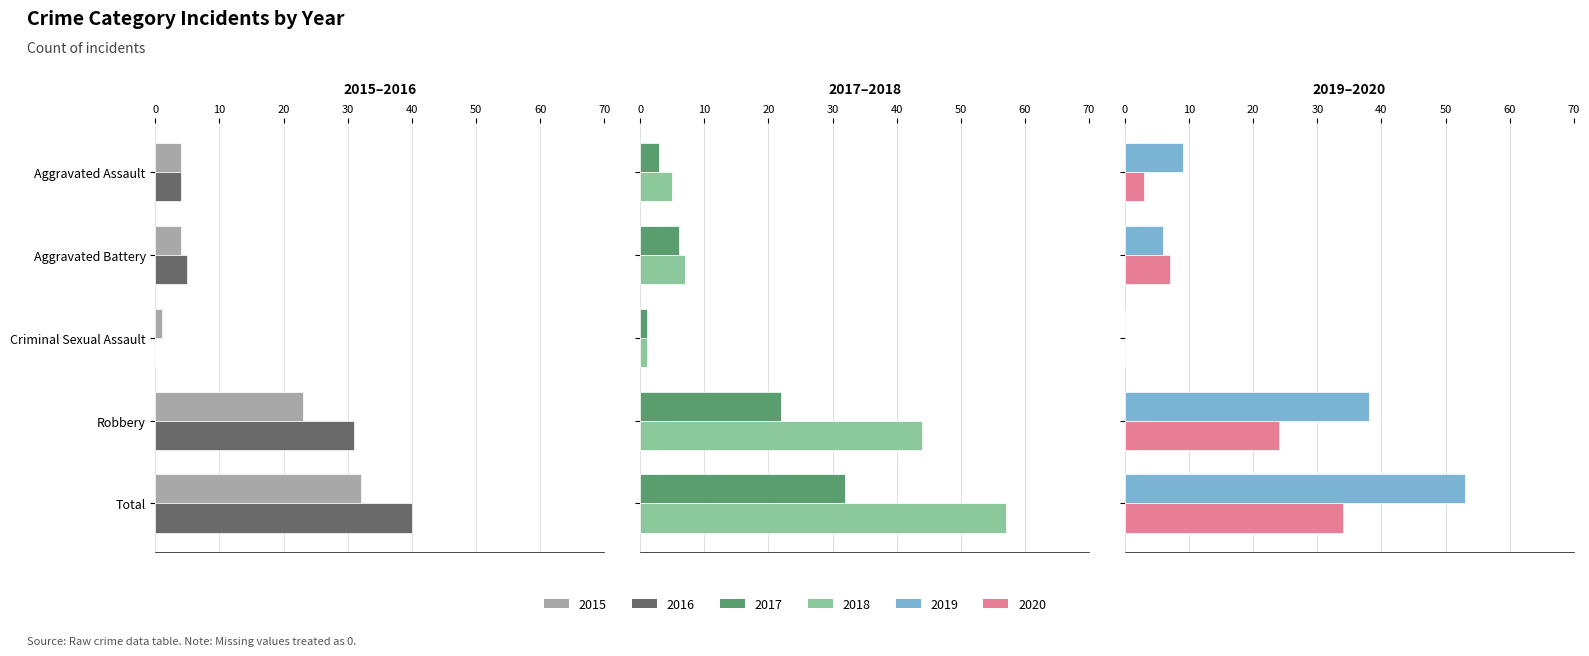

Which series has the largest total across all categories?

2018